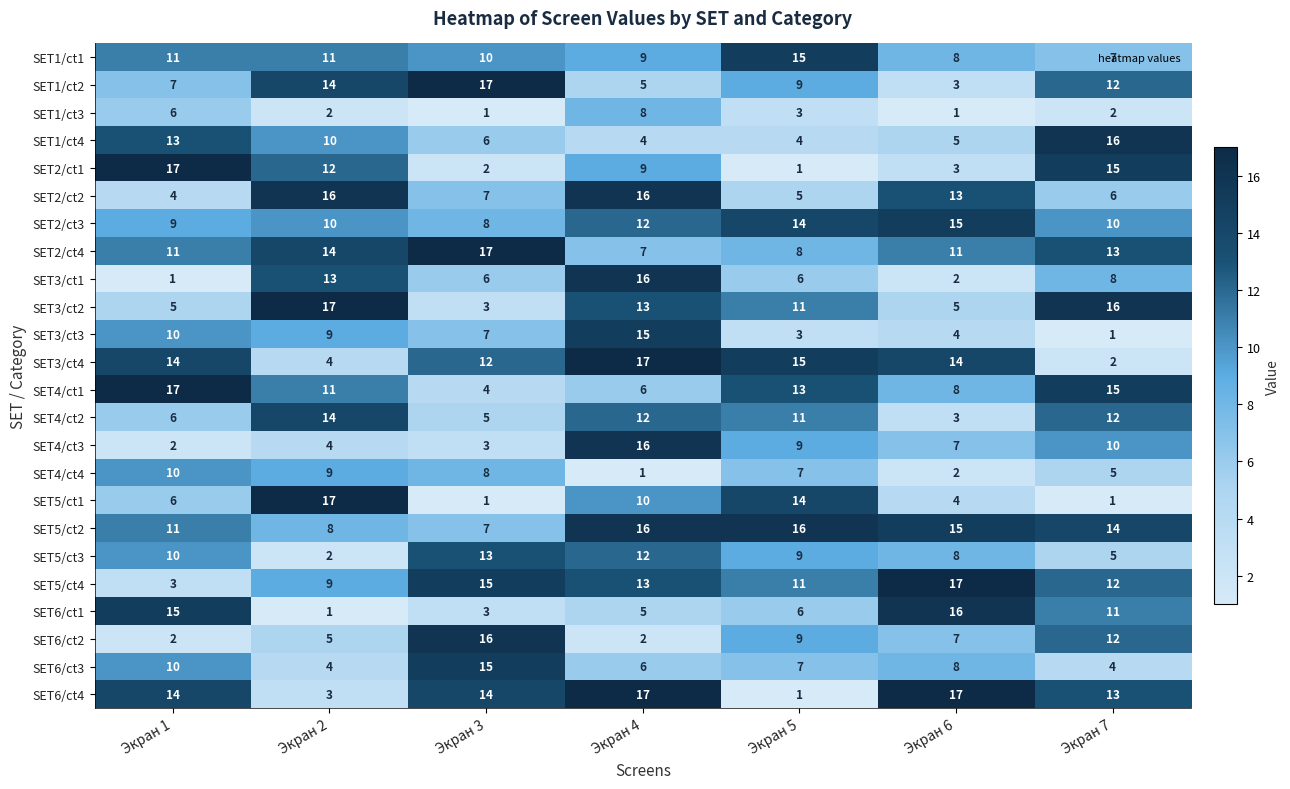

Which series changed the most between Экран 4 and Экран 6?

SET3/ct1